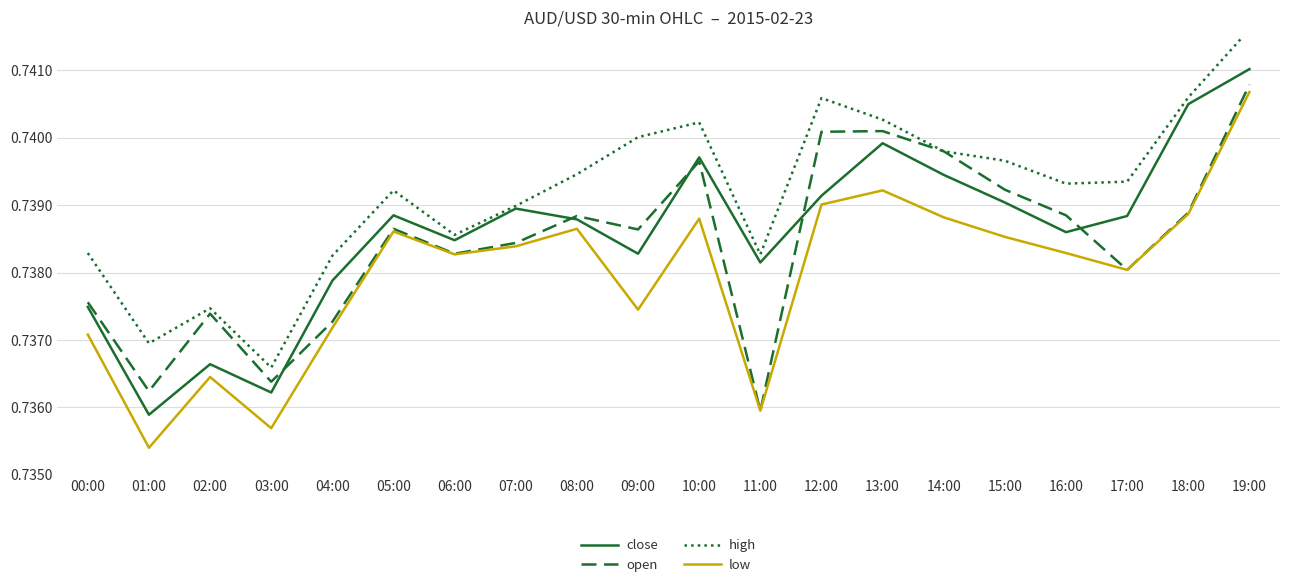

What position from the right is 09:00?

11